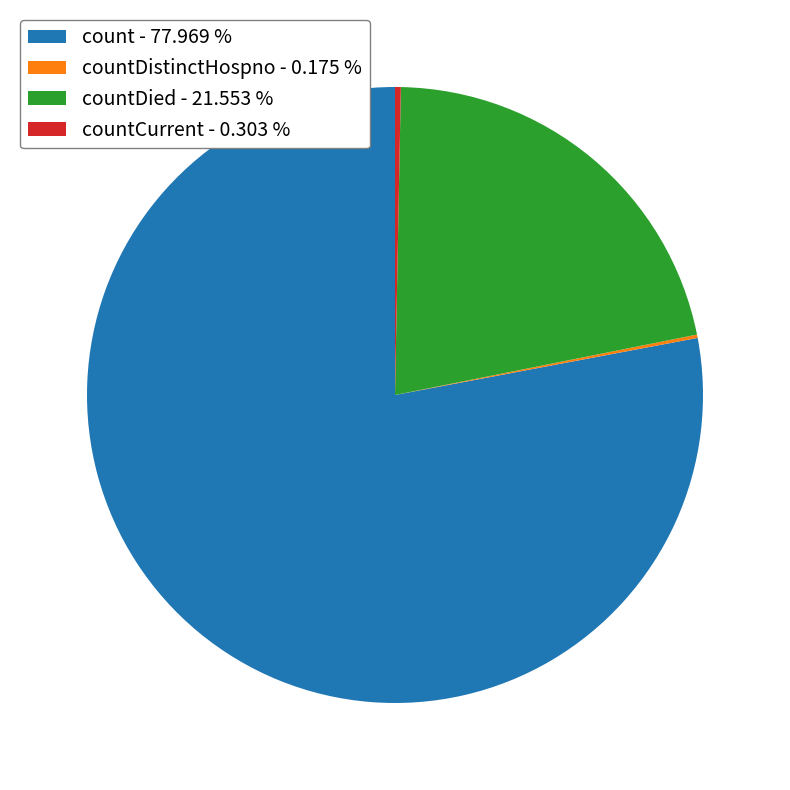

Combined, do countDied - 21.553 % and countCurrent - 0.303 % account for over 50%?

No